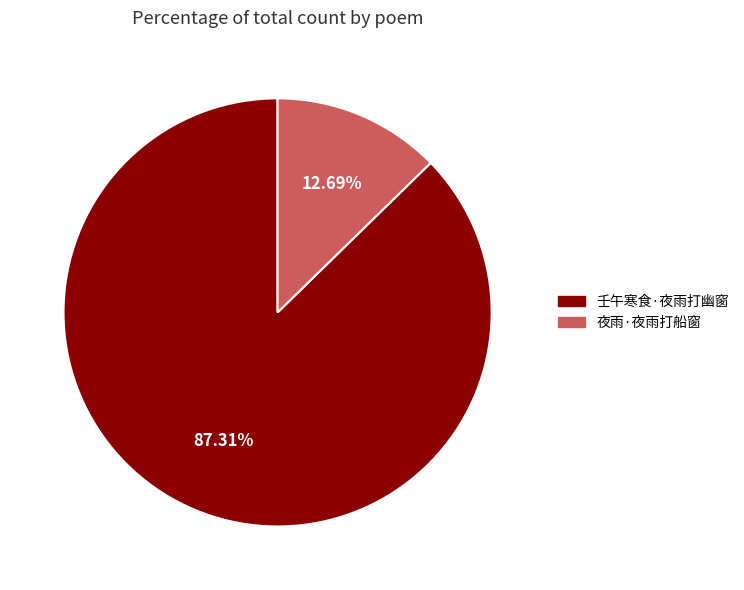

Rank the categories by value from lowest to highest.

夜雨·夜雨打船窗, 壬午寒食·夜雨打幽窗